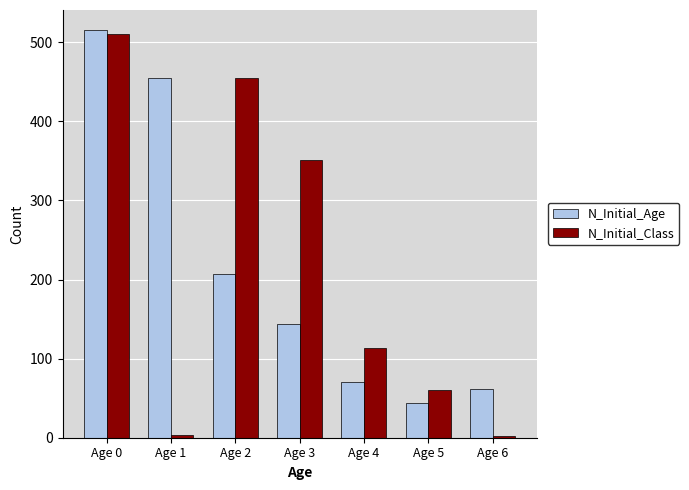

True or false: N_Initial_Class has a value of 102 at Age 3.

False